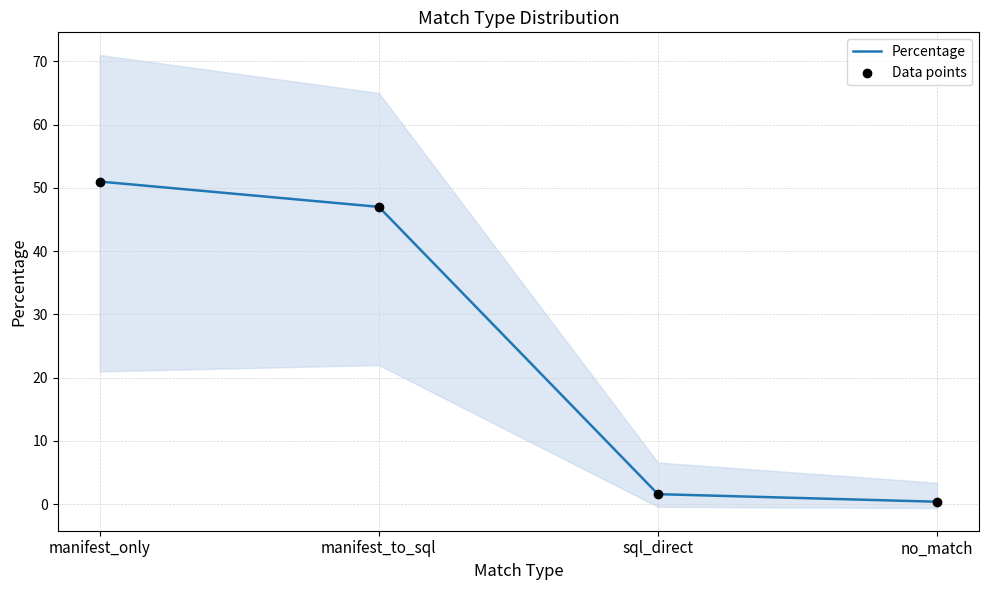

At how many categories does at least one series exceed 21?

2